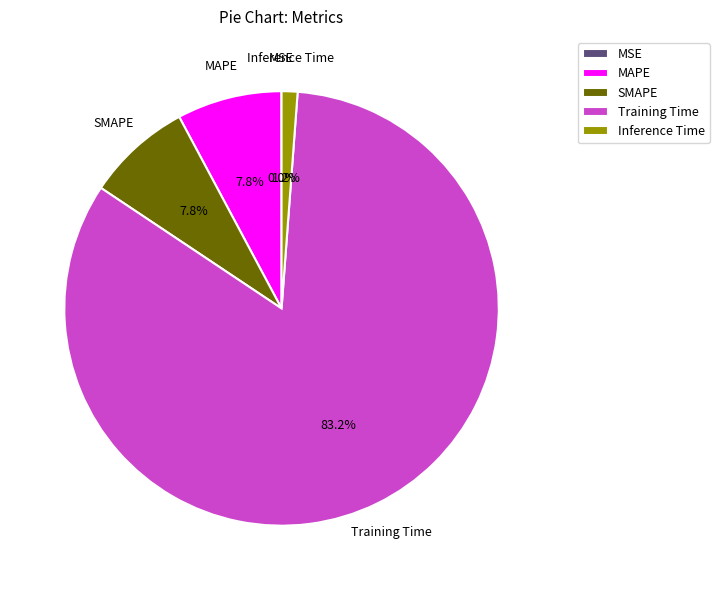

Which category accounts for the majority?

Training Time